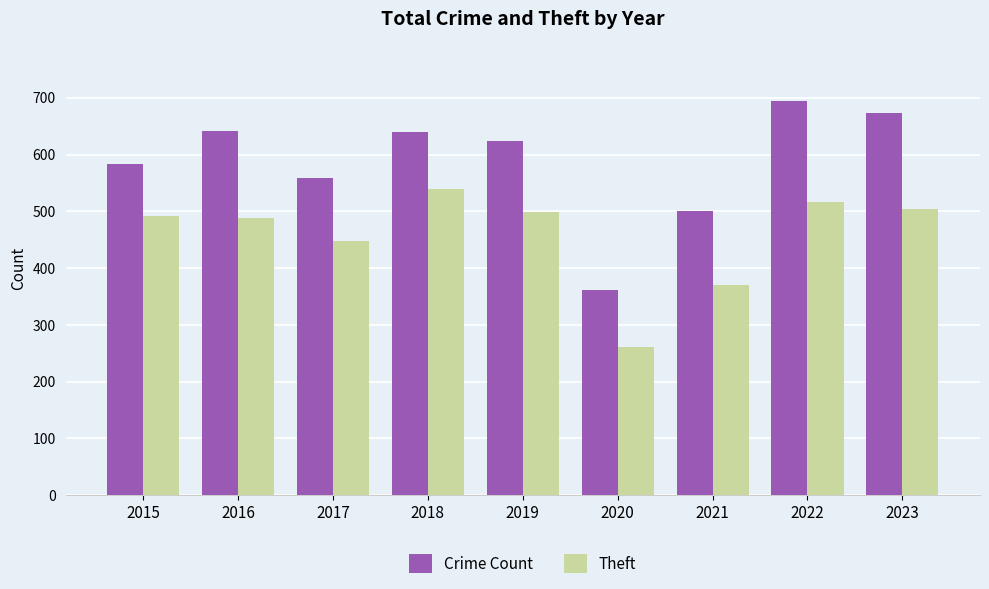

List the series in order of their overall mean, lowest first.

Theft, Crime Count